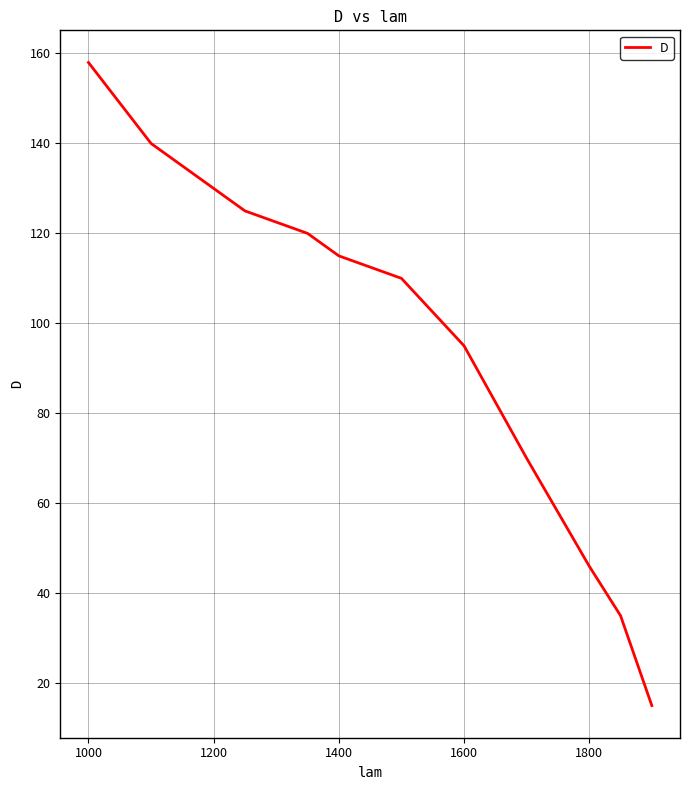

What is the difference between the maximum and minimum values?

143